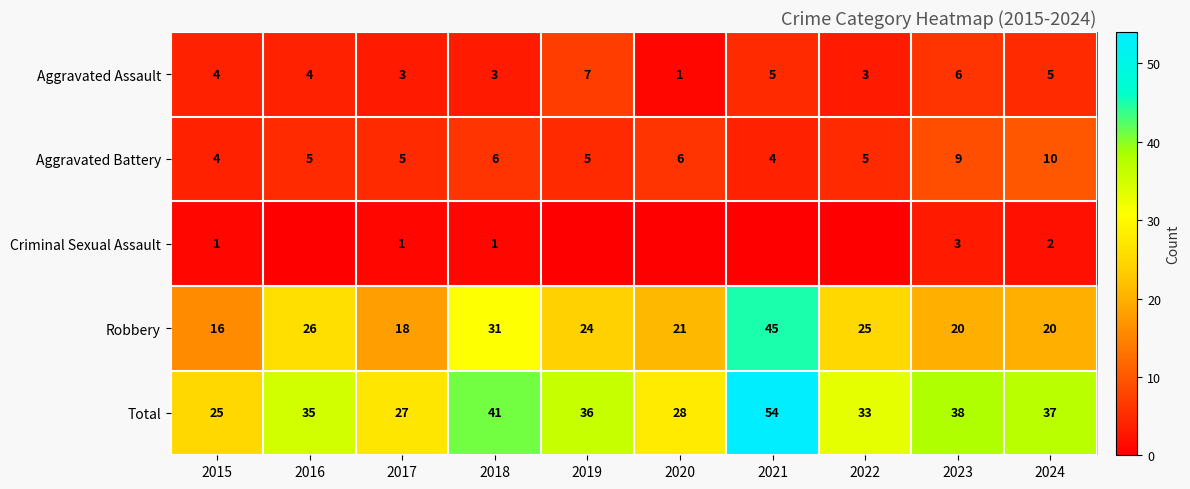

List the labels in order of Total value, largest first.

2021, 2018, 2023, 2024, 2019, 2016, 2022, 2020, 2017, 2015